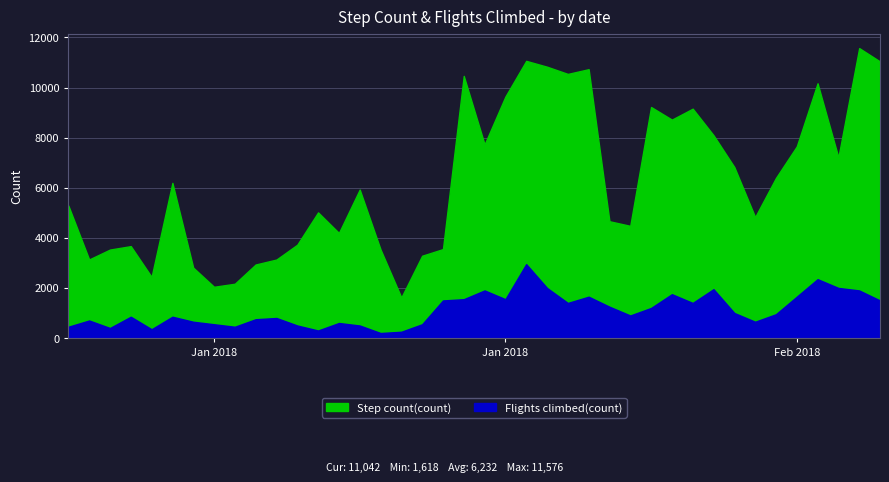

What is the greatest value displayed?

11576.0